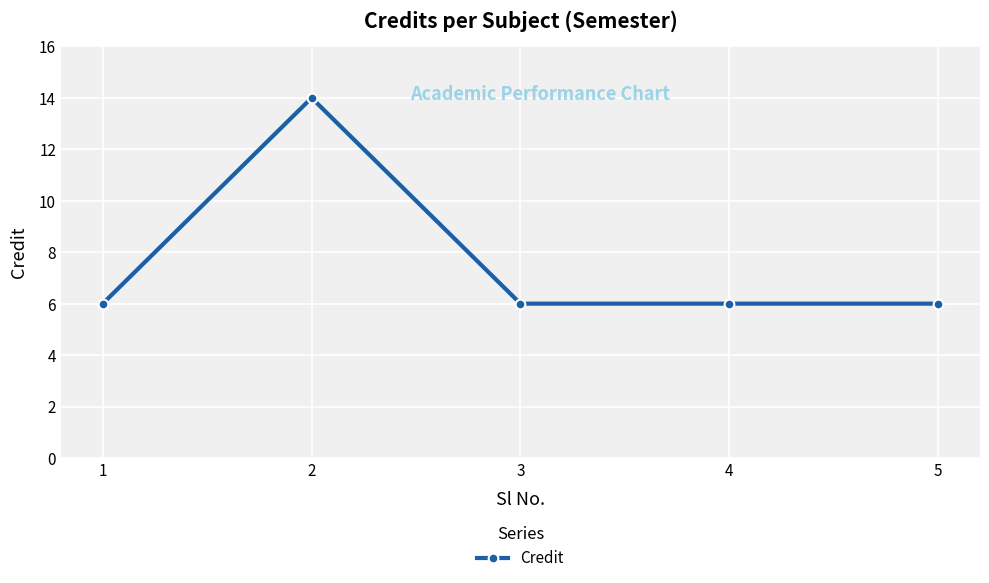

Does the chart have visible grid lines?

Yes